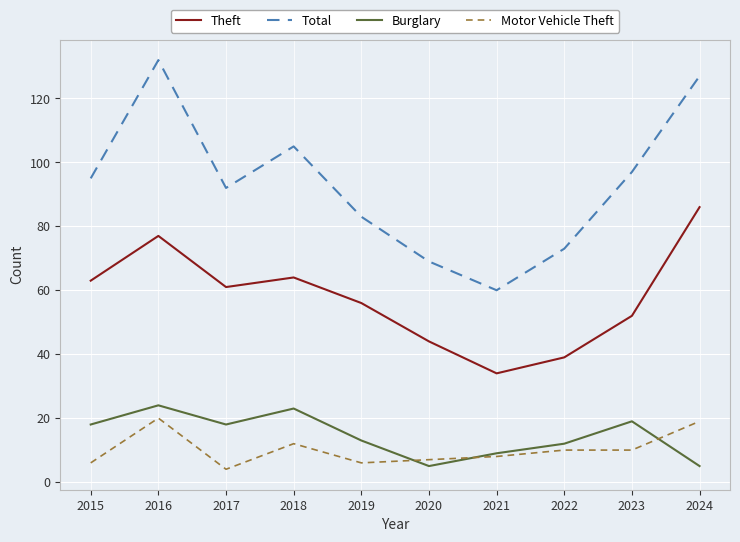

What is the approximate value of Motor Vehicle Theft at 2015?

6